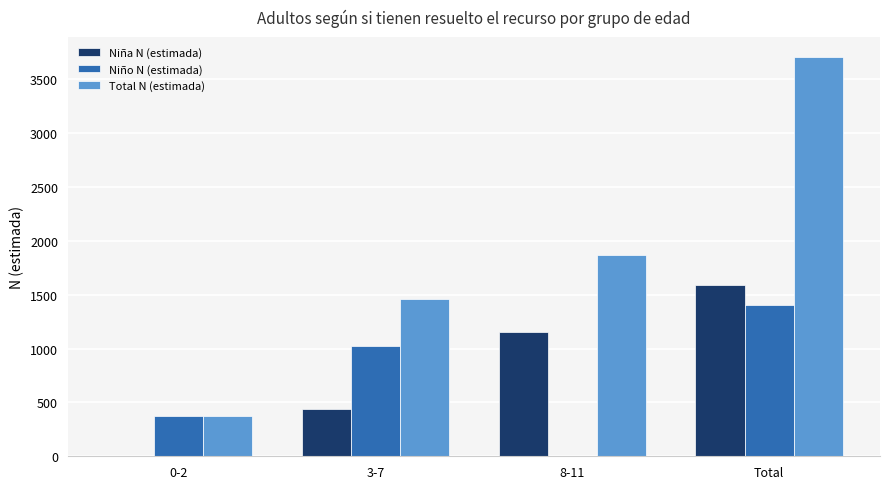

What is the sum of all Niño N (estimada) values?

2804